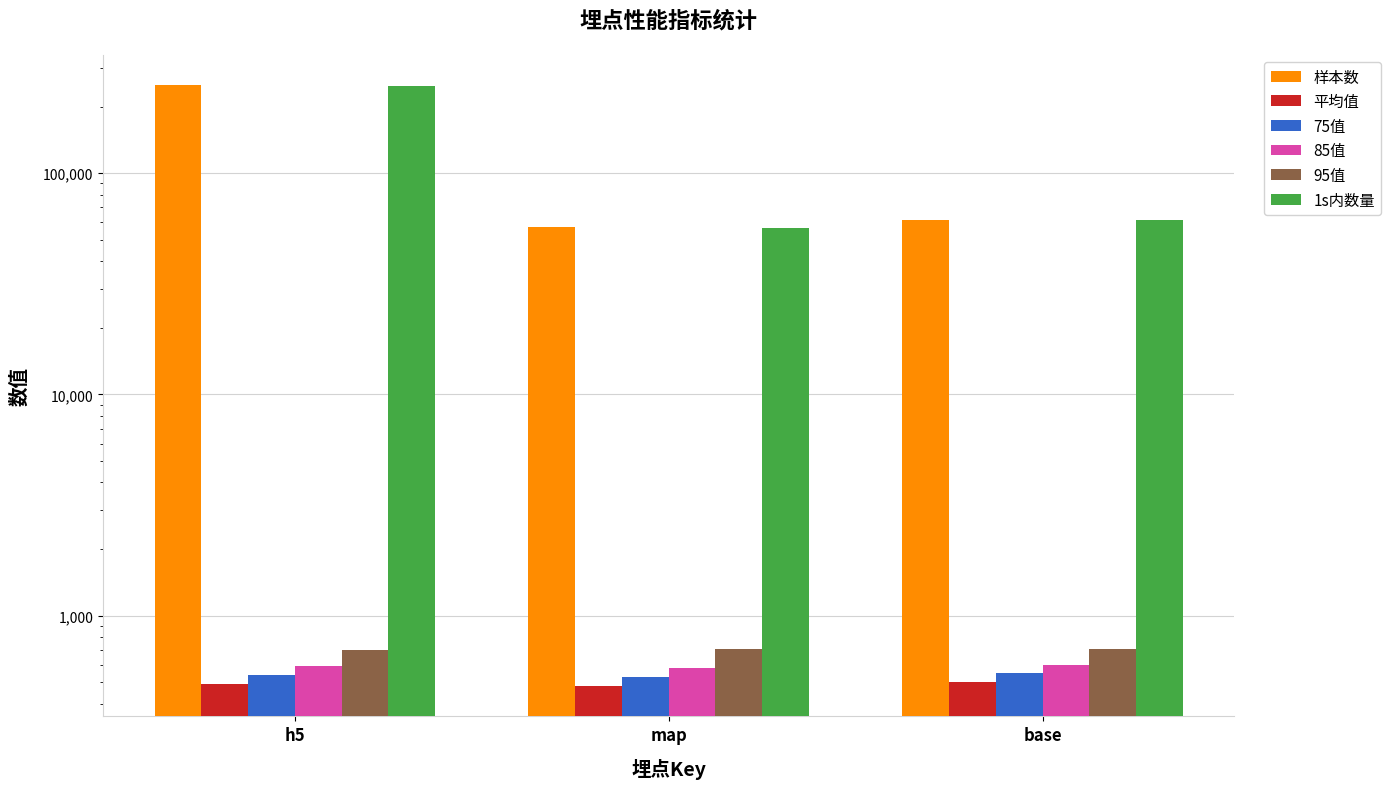

How many bars are there in total?

18